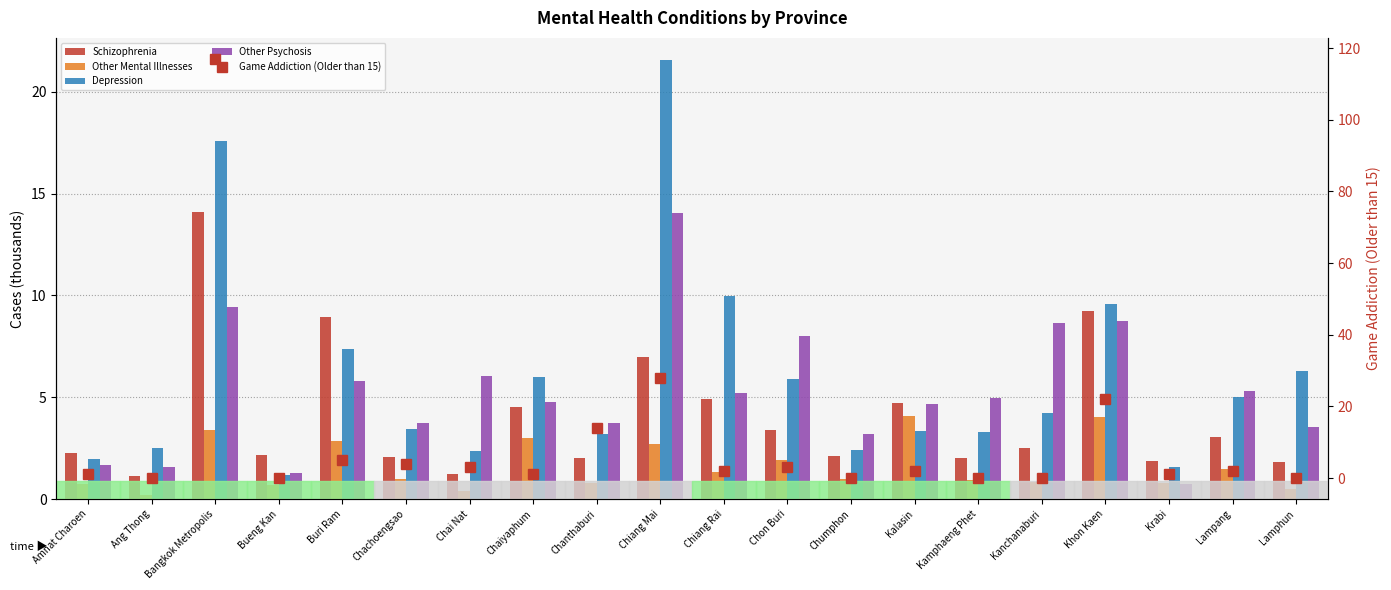

What is the difference between the second highest and minimum values in the Schizophrenia series?

8.1